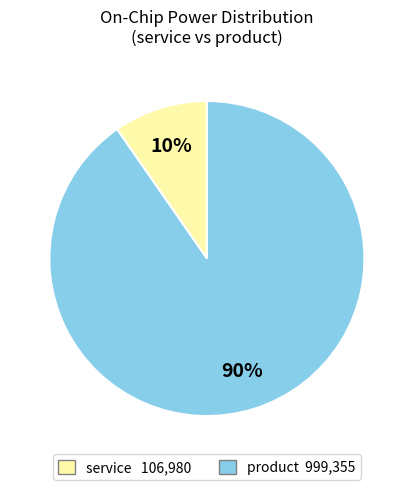

Is there any slice that represents more than half of the pie?

Yes